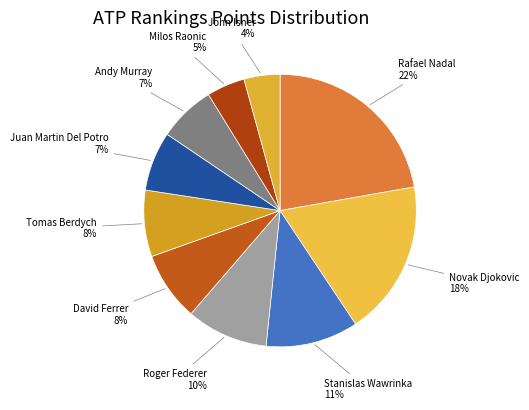

How many slices are in this pie chart?

10